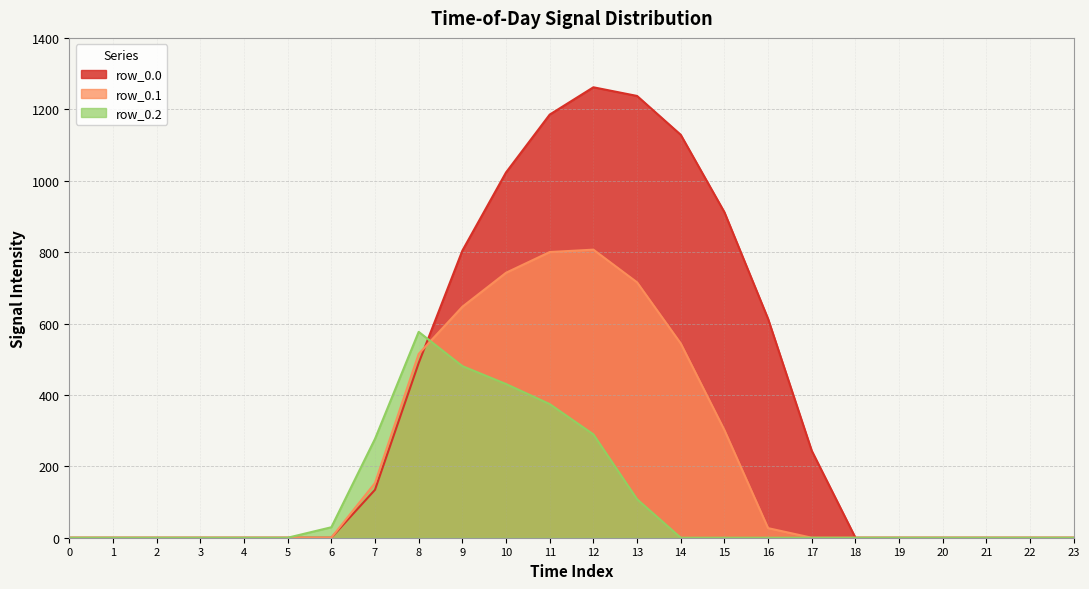

Rank the series at 21 from lowest to highest value.

row_0.0, row_0.1, row_0.2